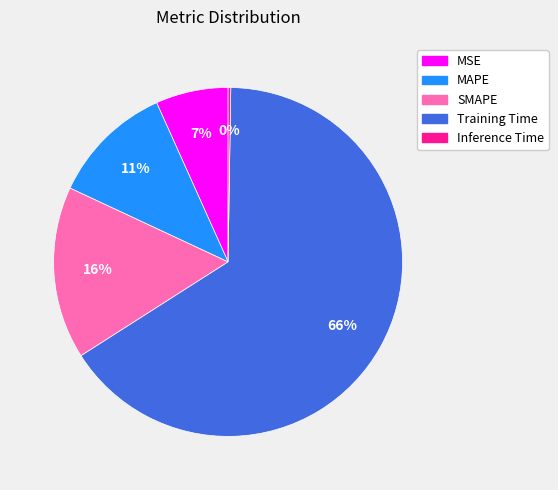

Do Training Time and MSE together represent more than half of the pie?

Yes